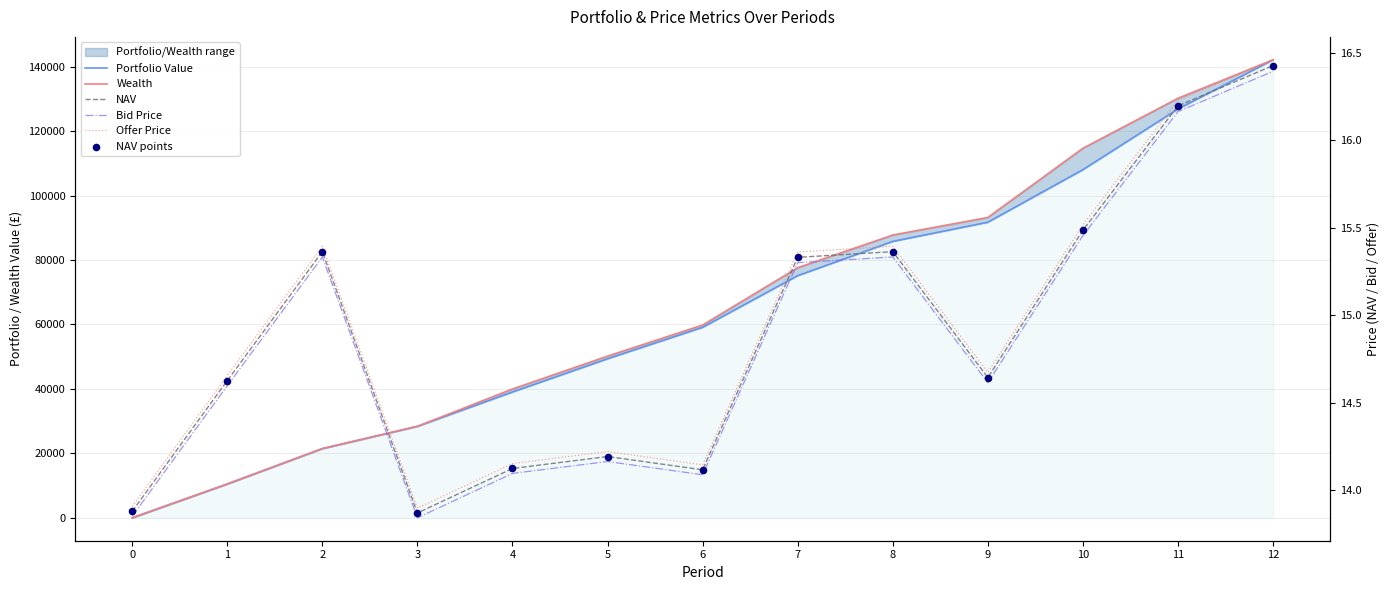

Which series contains the lowest Y value?

Portfolio Value